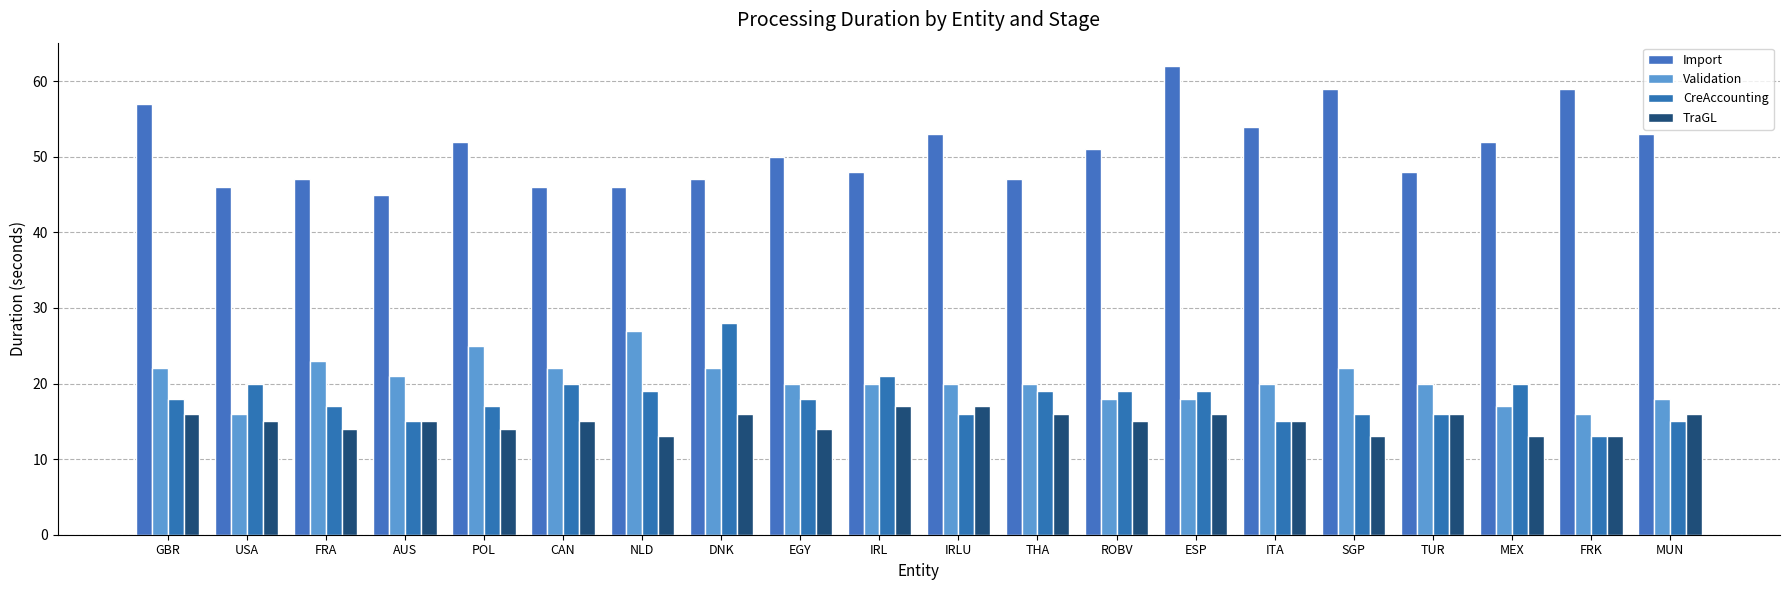

Which series has the largest range (max minus min)?

Import